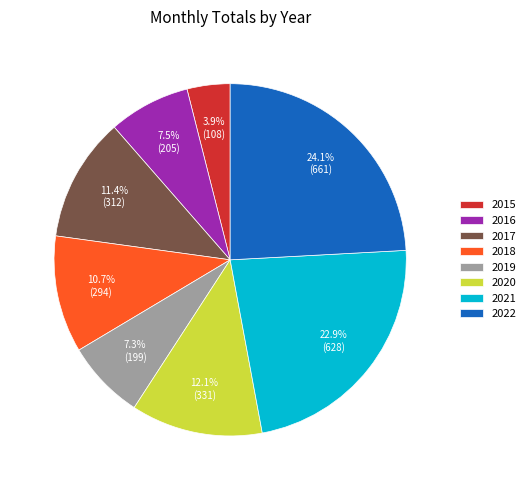

Which category has the biggest portion of the pie?

2022